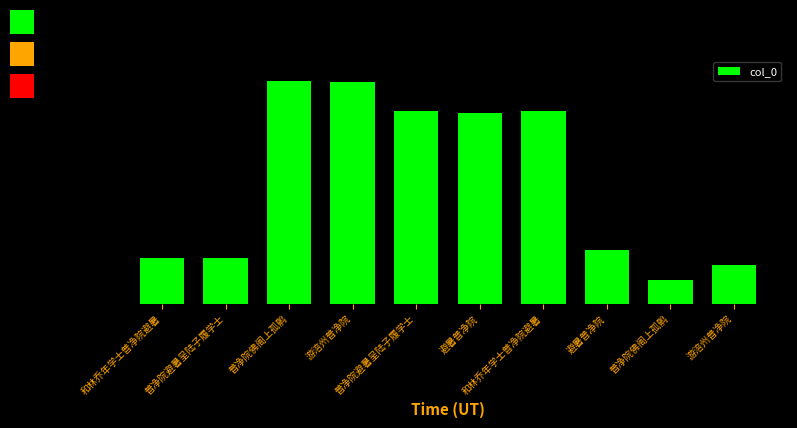

The chart shows a value of 1644474 at 普净院佛阁上孤鹘. True or false?

False